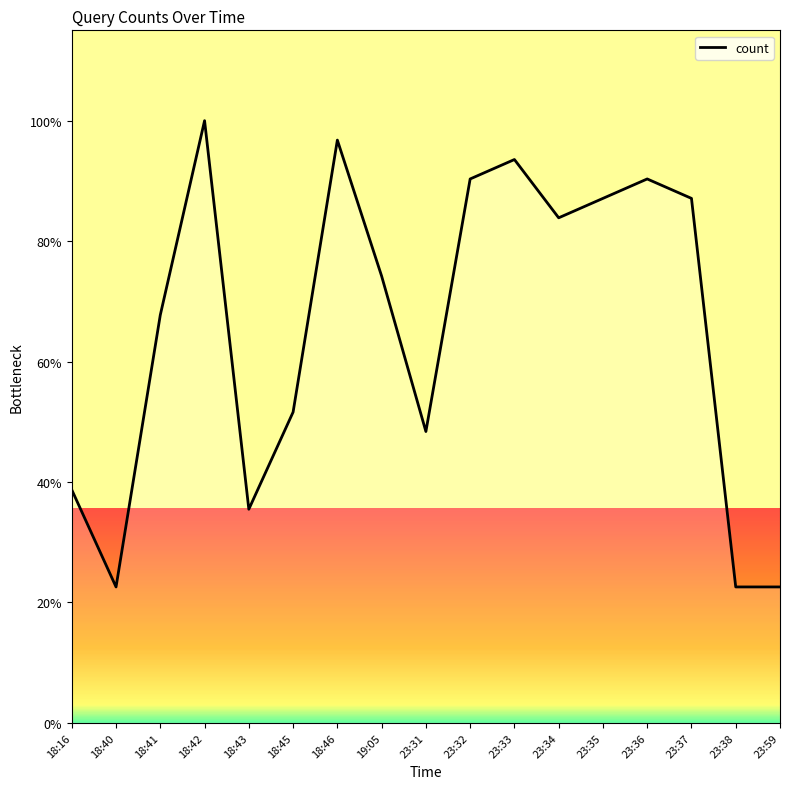

Which has a higher value, 23:32 or 18:41?

23:32